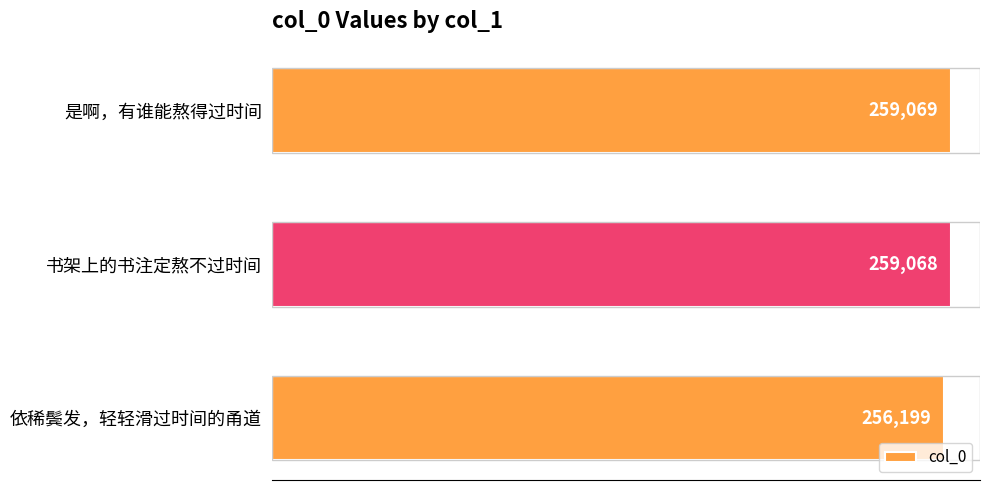

How many categories are shown in the chart?

3